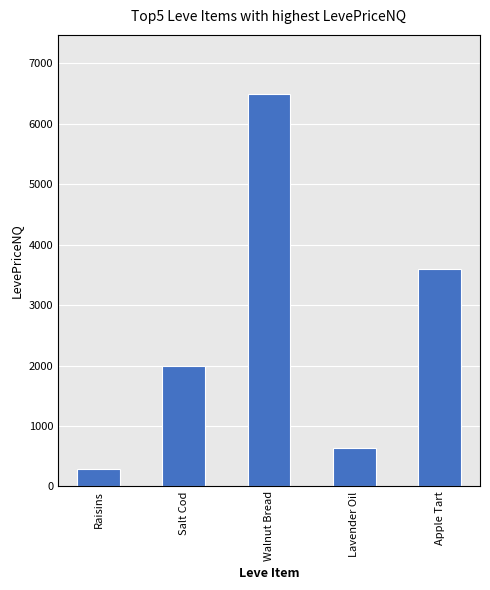

Reading right to left, list all the values displayed in this chart.

3600.0	644.0	6495.0	1995.0	292.5